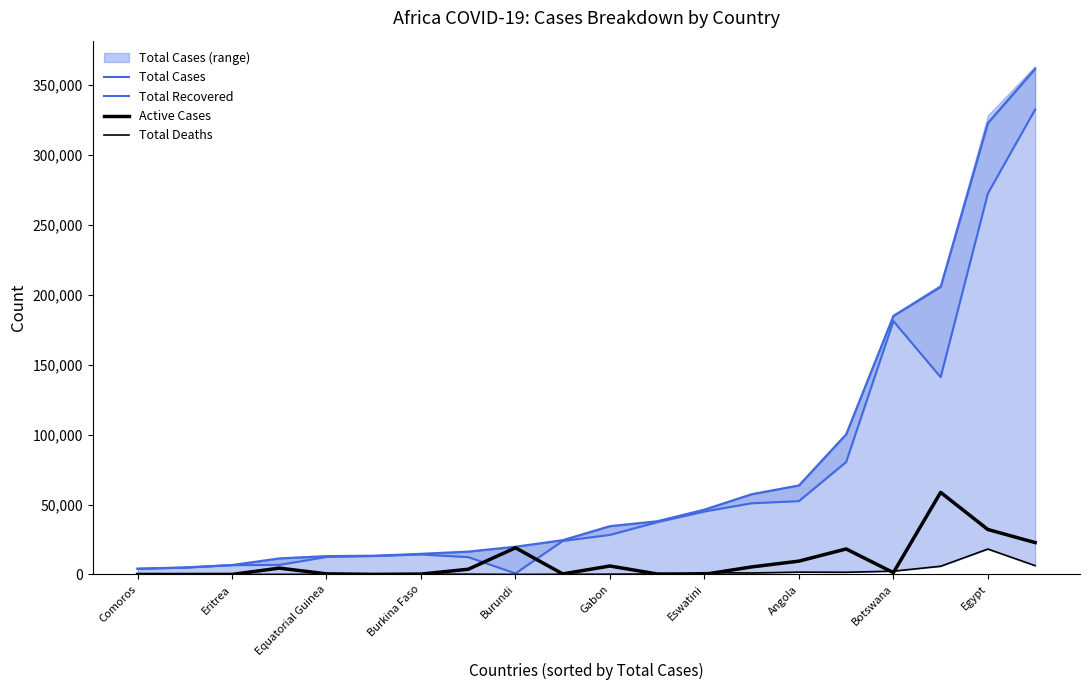

True or false: Active Cases has a value of 40 at Eritrea.

True